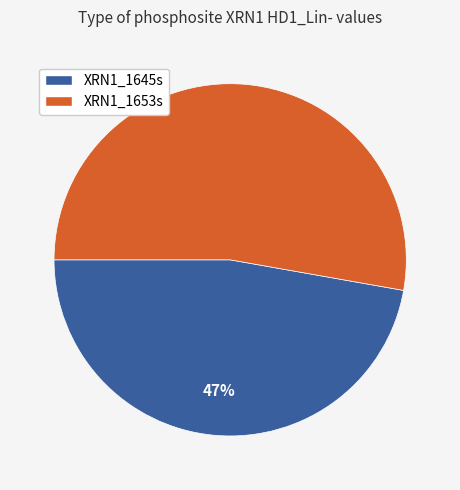

To the nearest percent, what portion does XRN1_1653s represent?

53%